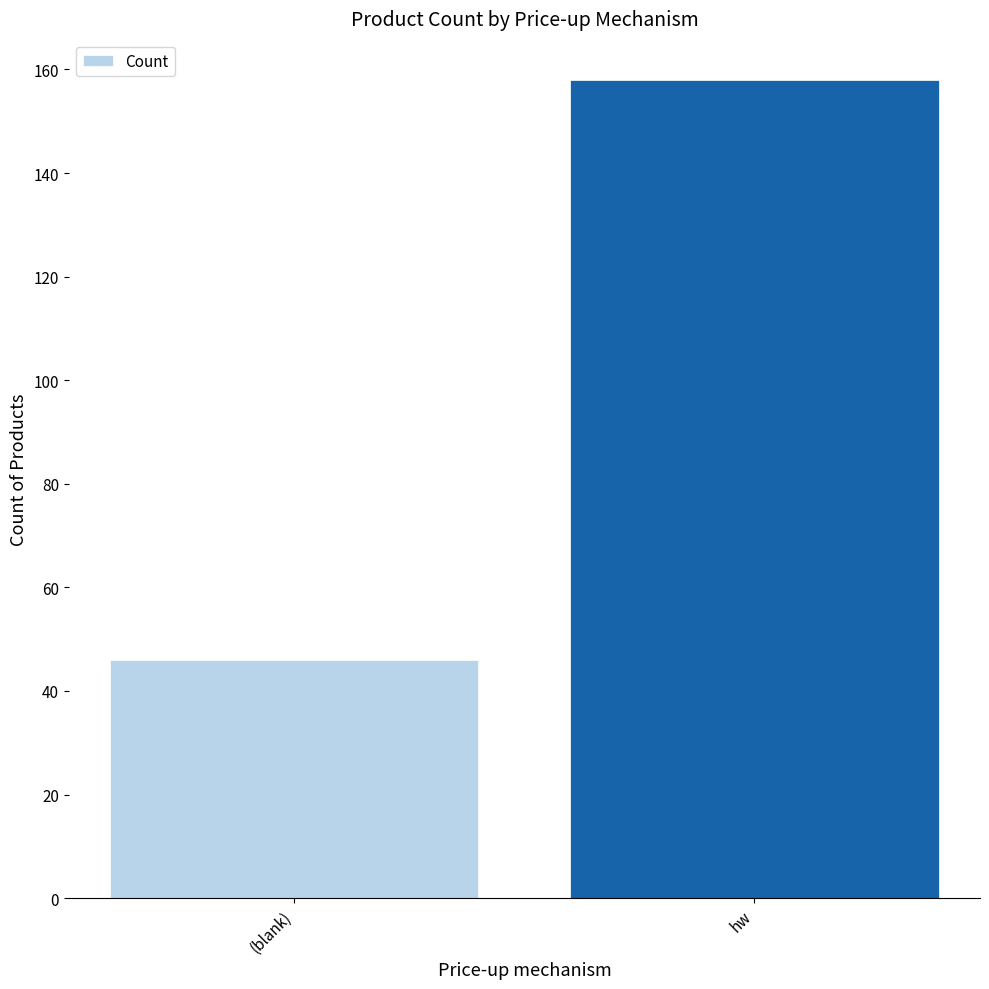

Reading left to right, what are all the values shown in this chart?

(blank)=46	hw=158